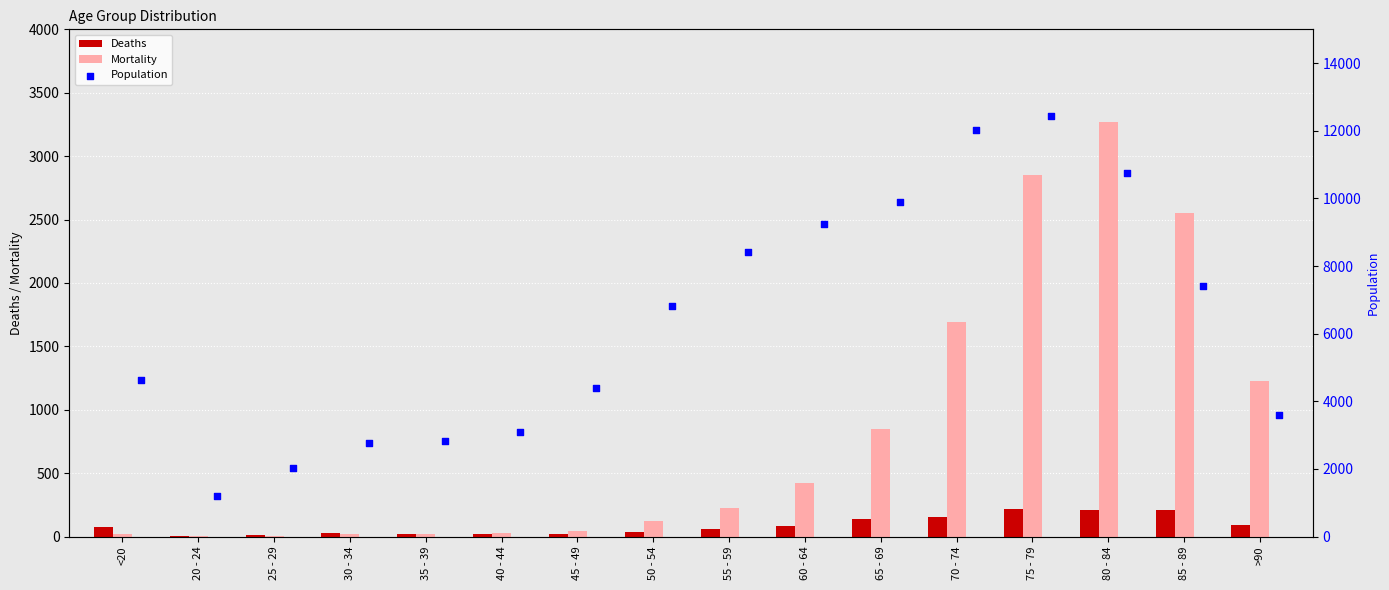

Which series contains the lowest Y value?

Mortality